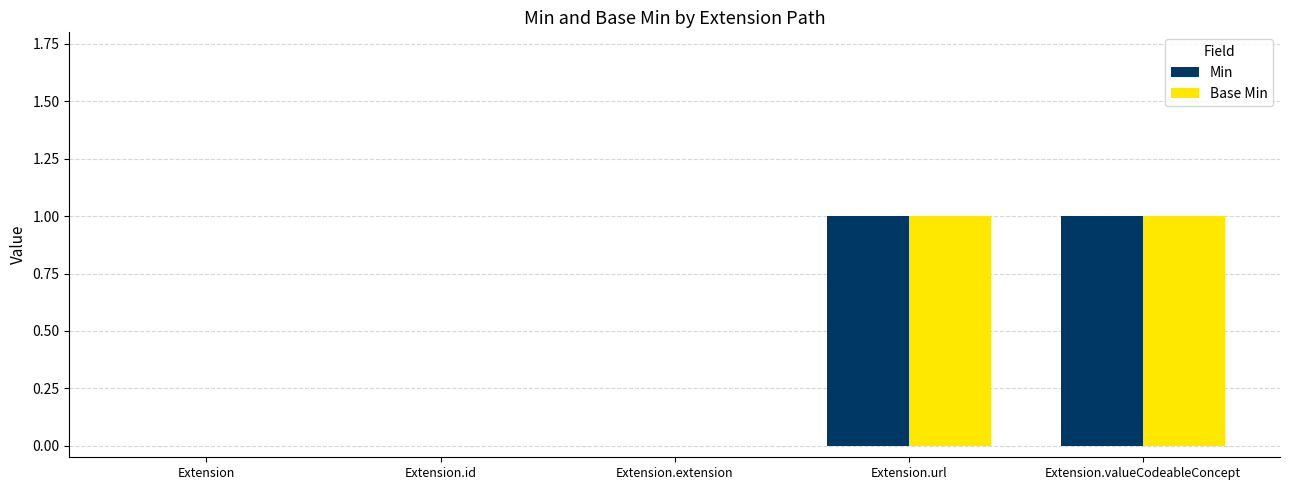

The Base Min series shows -1 at Extension. True or false?

False